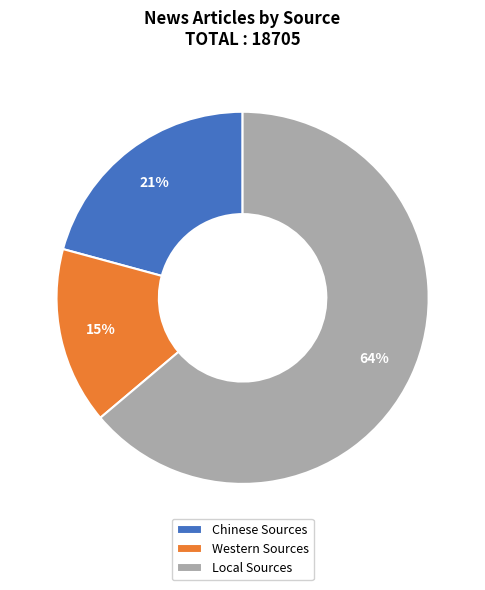

Count the number of slices in the pie.

3